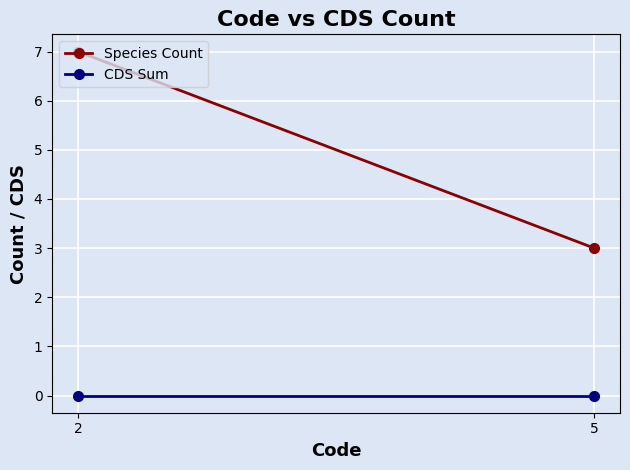

The value of Species Count at 5 is 1. True or false?

False